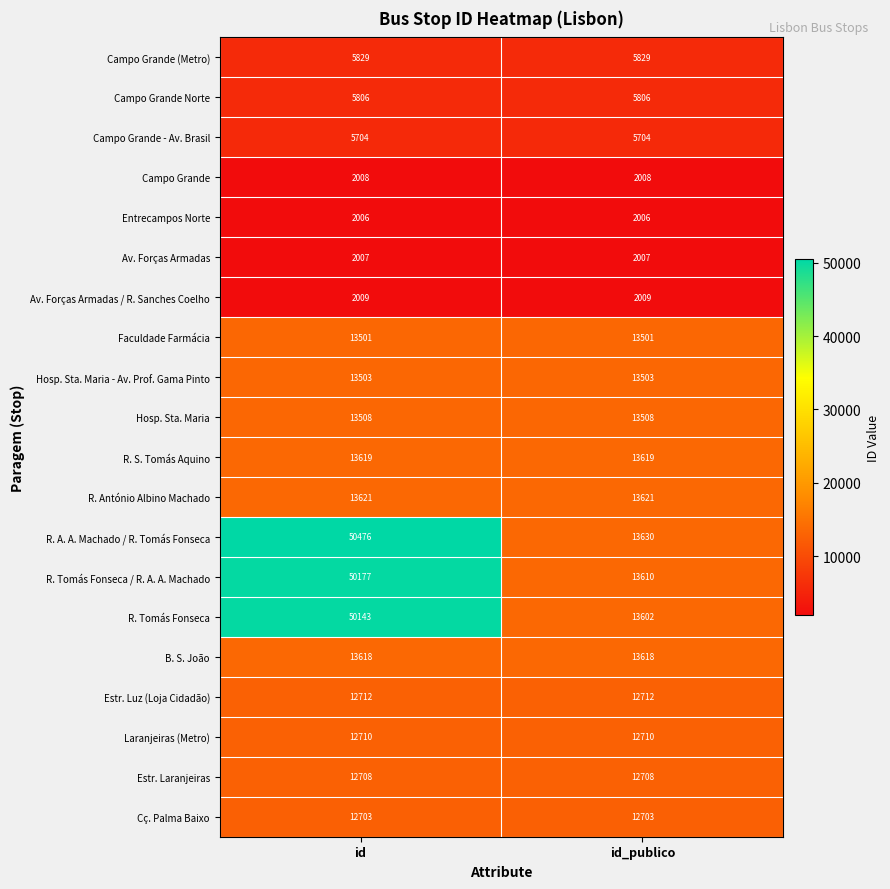

The Entrecampos Norte series shows 2006 at id. True or false?

True